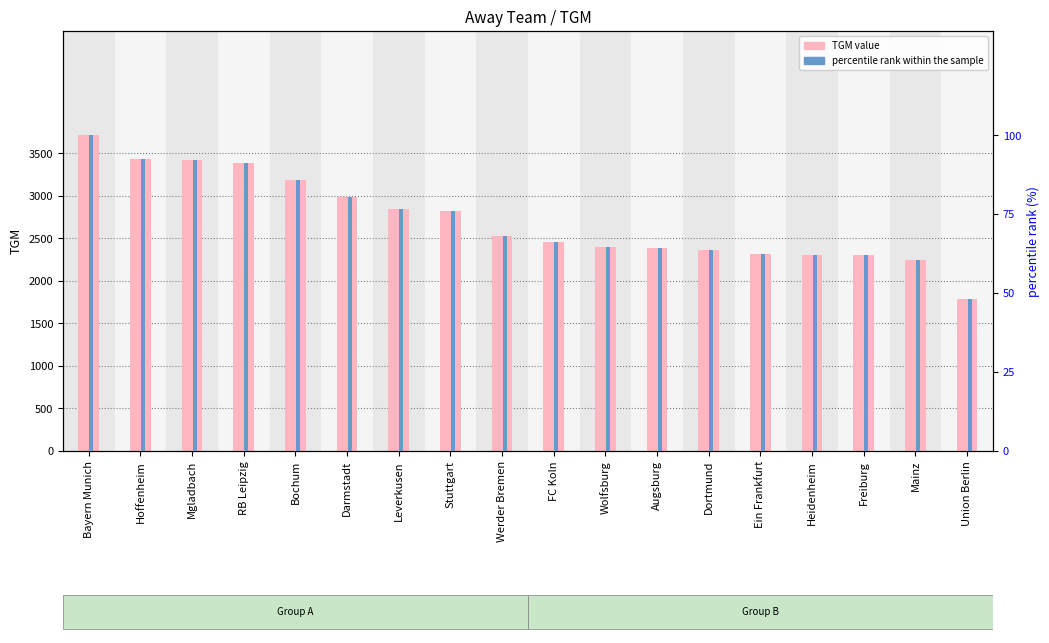

What is the minimum value shown in the chart?

48.2